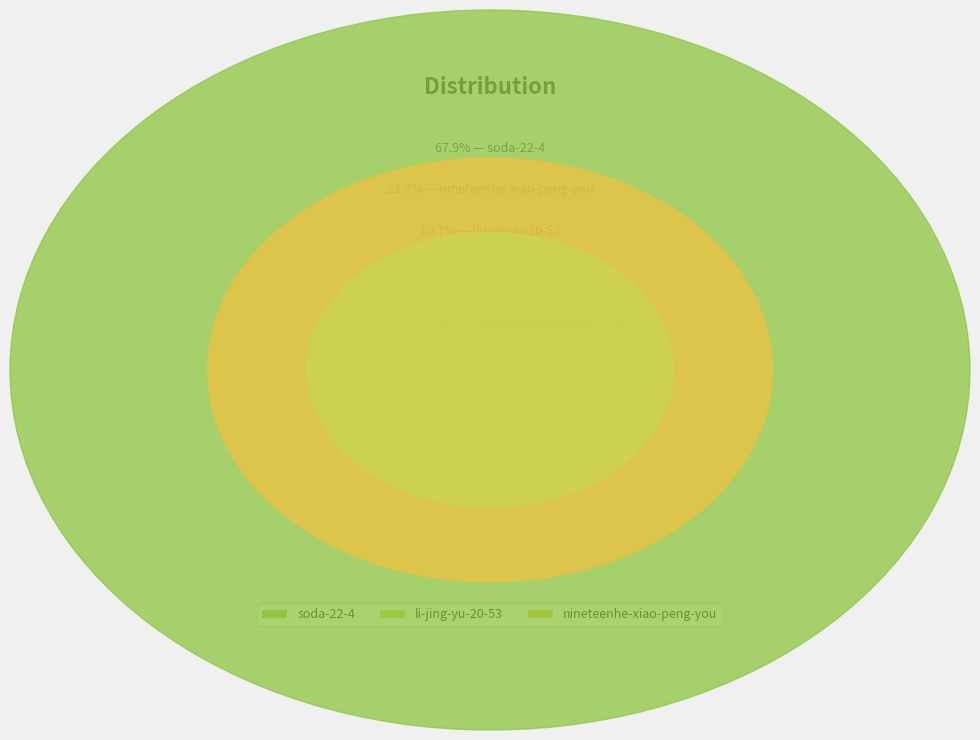

Which has a higher value, li-jing-yu-20-53 or soda-22-4?

soda-22-4